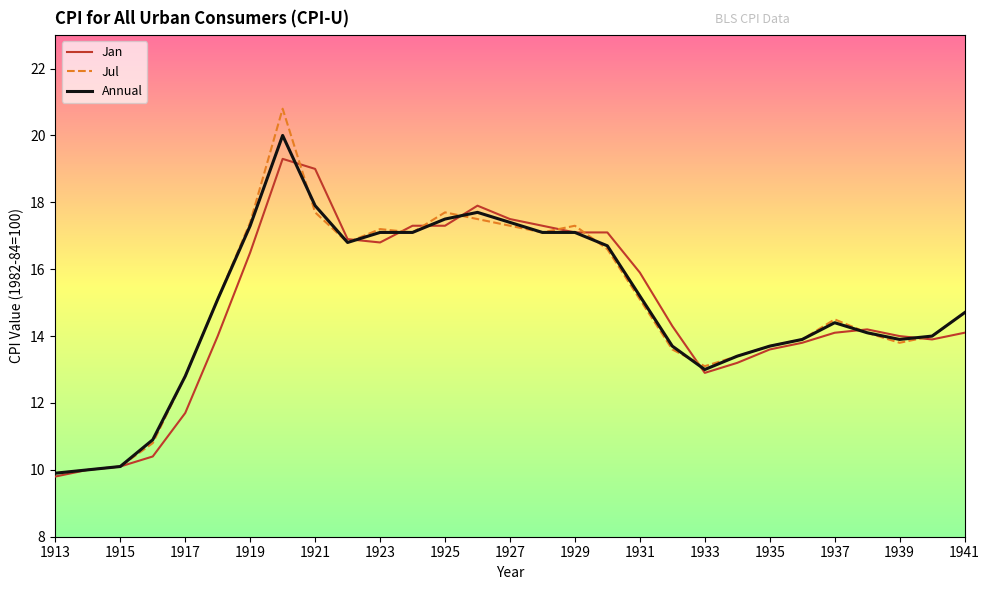

What is the maximum value for Jan?

19.3